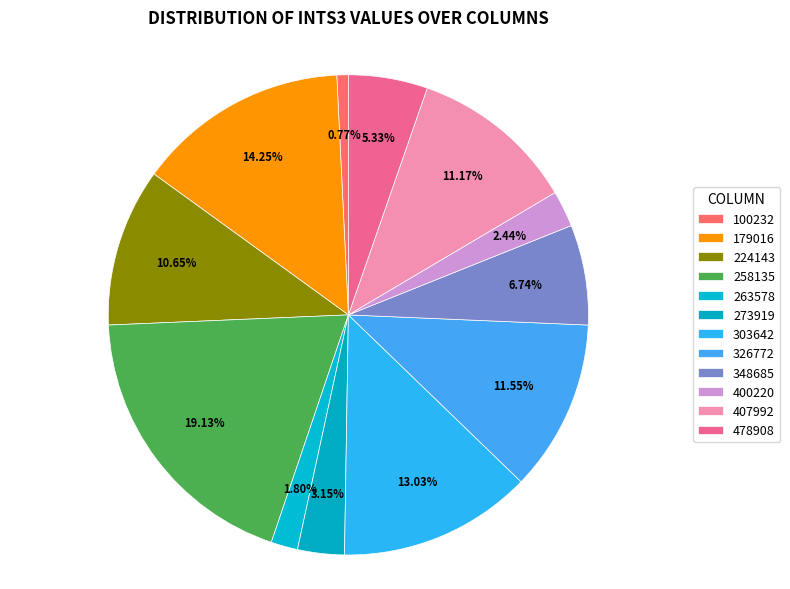

To the nearest percent, what is the difference between the largest and smallest slice percentages?

18%